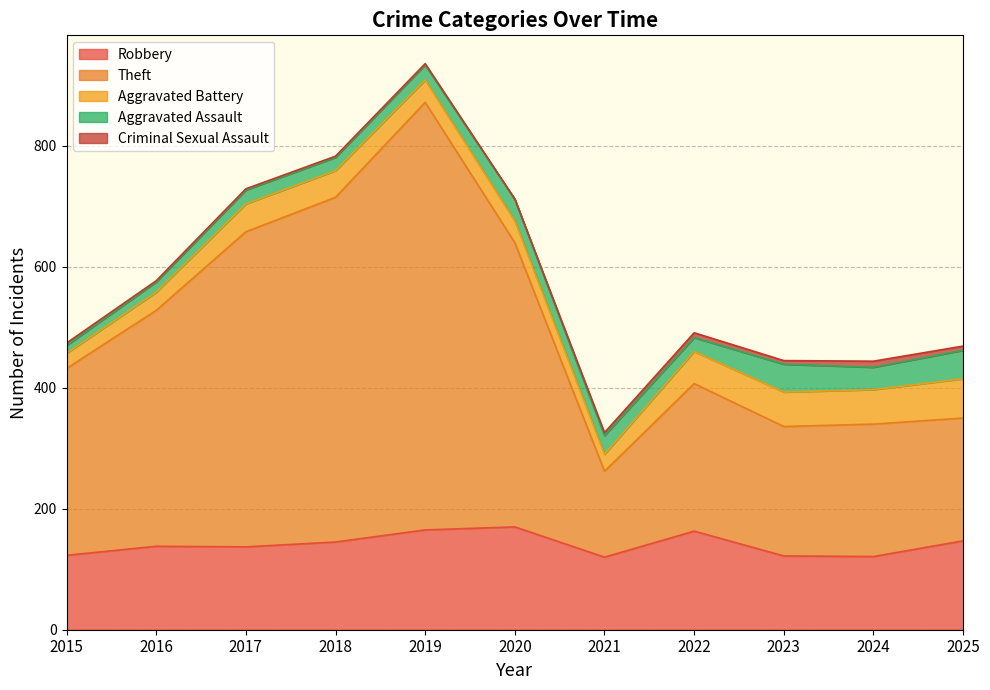

What is the difference between the Theft values at 2024 and 2017?

302